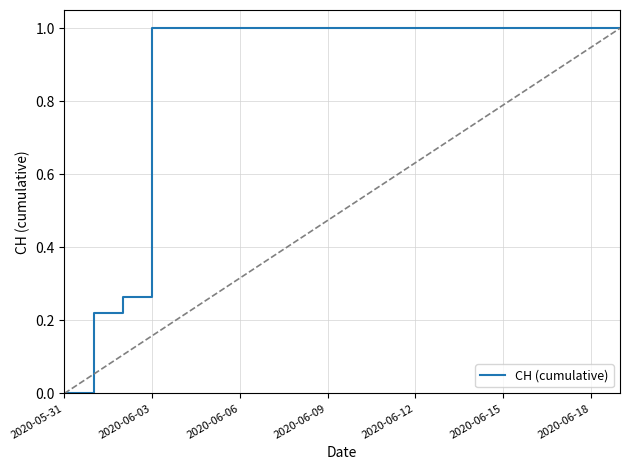

What is the difference between the maximum and minimum values?

1.0